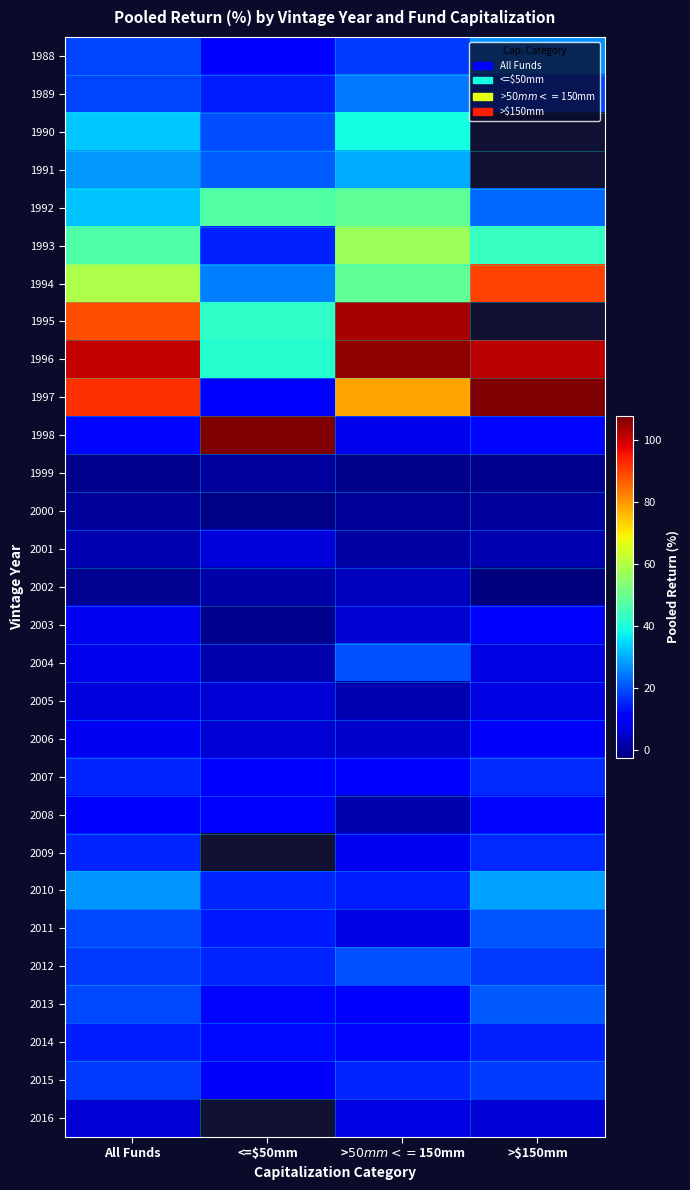

What is the difference between the highest and lowest values at >$50mm<=$150mm?

106.5